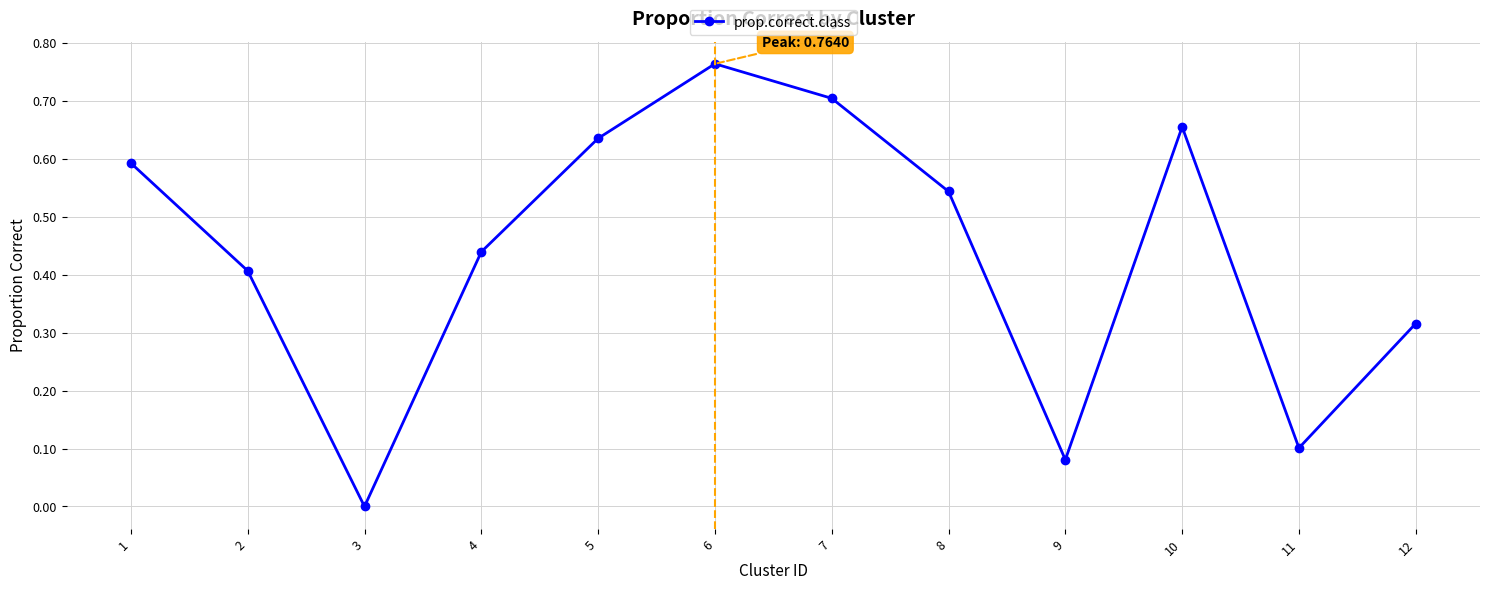

List the labels in order of value, largest first.

6, 7, 10, 5, 1, 8, 4, 2, 12, 11, 9, 3